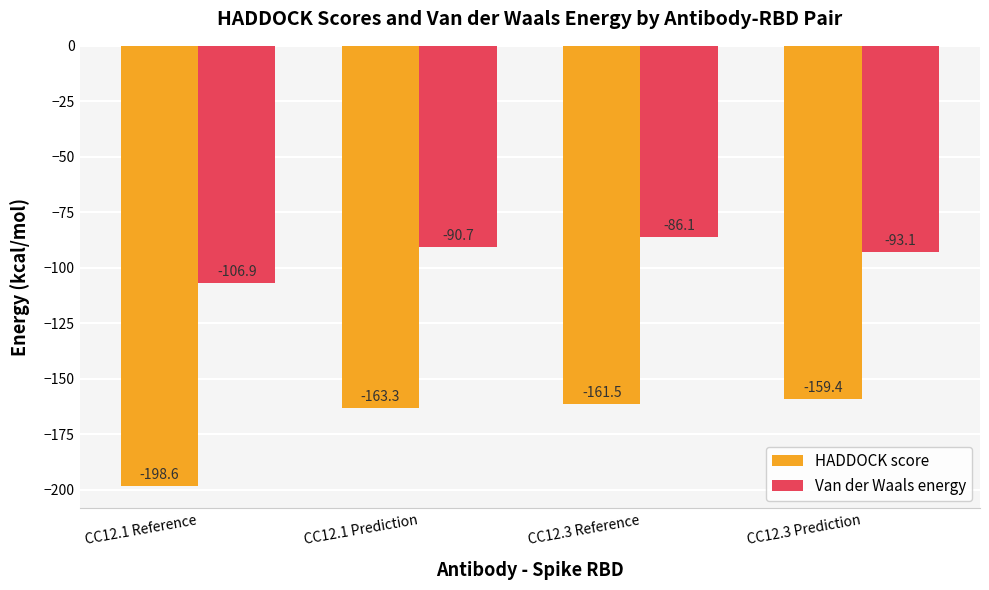

What is the value of the Van der Waals energy bar at the 4th from the left?

-93.1